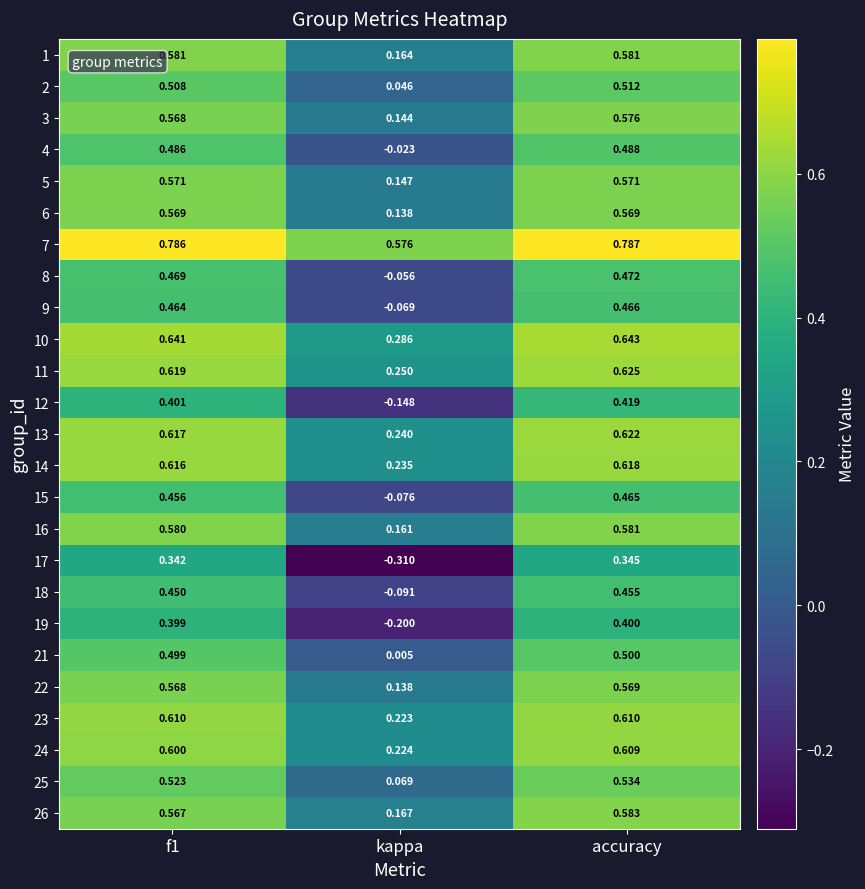

Where is 4 nearest to the value 0?

kappa